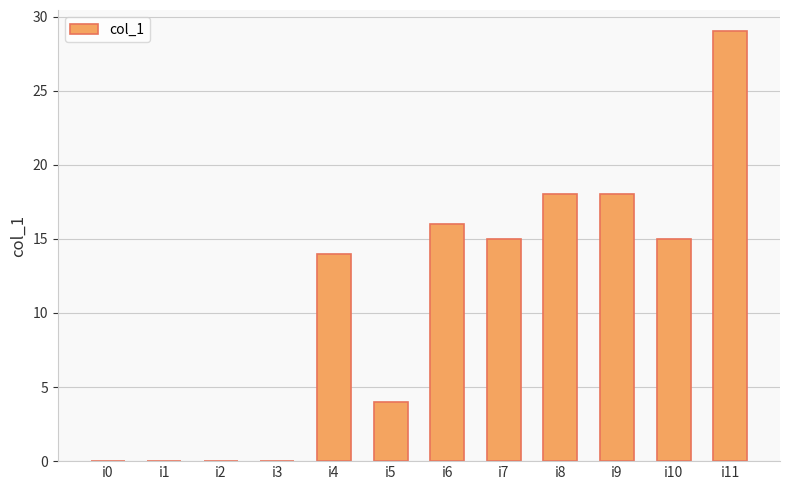

How many categories are shown in the chart?

12